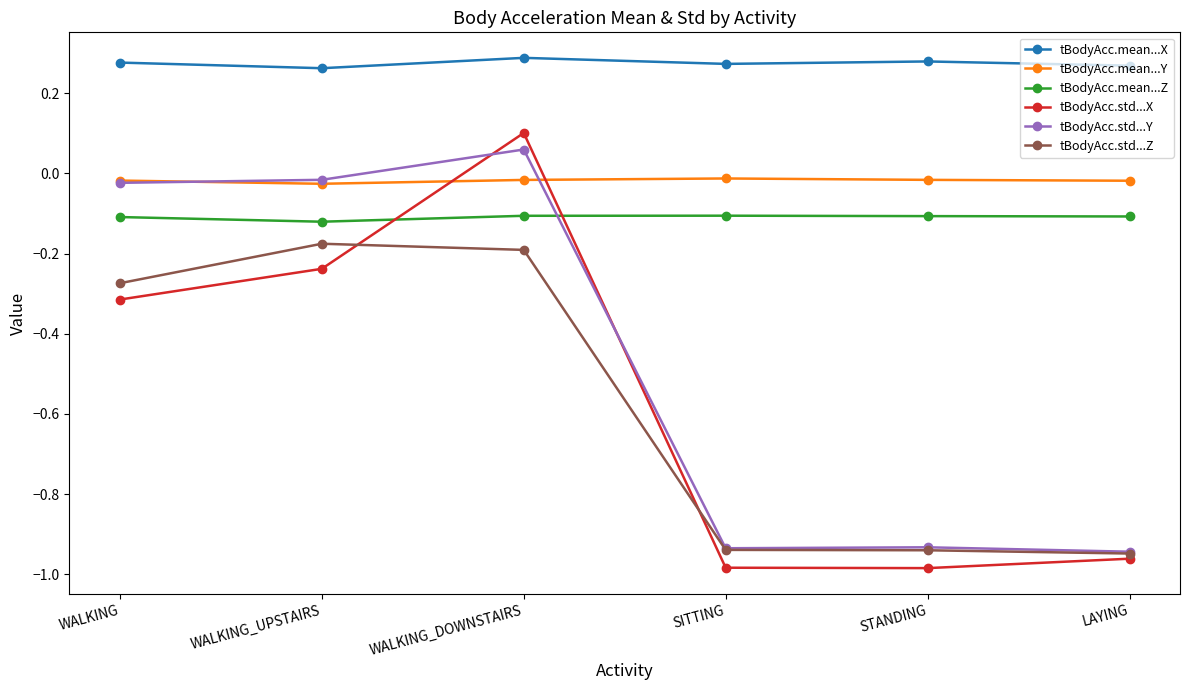

How many times do tBodyAcc.std...X and tBodyAcc.mean...Z cross each other?

2